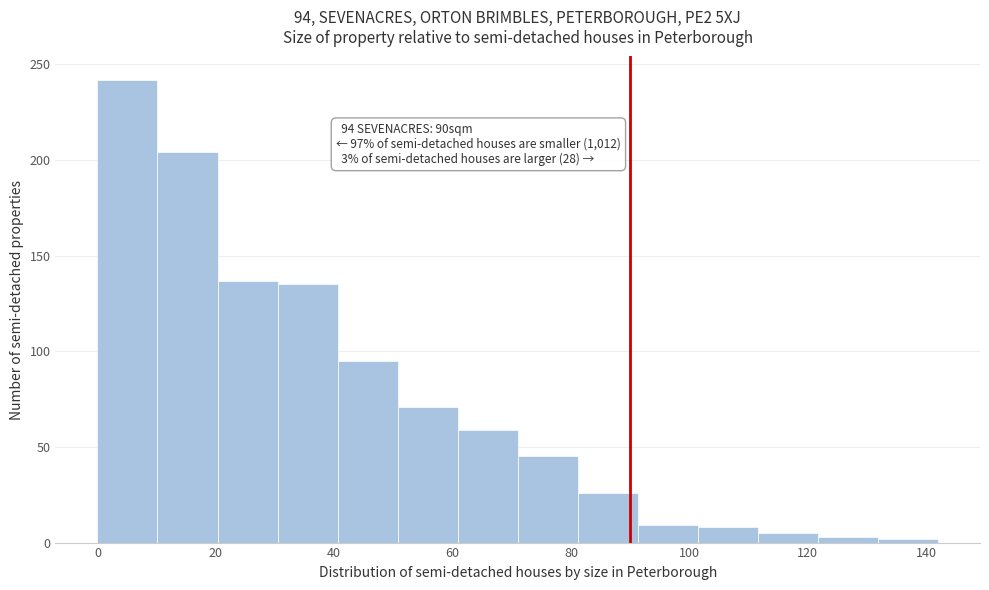

Over which range of the x-axis is the bar tallest?

0 to 10